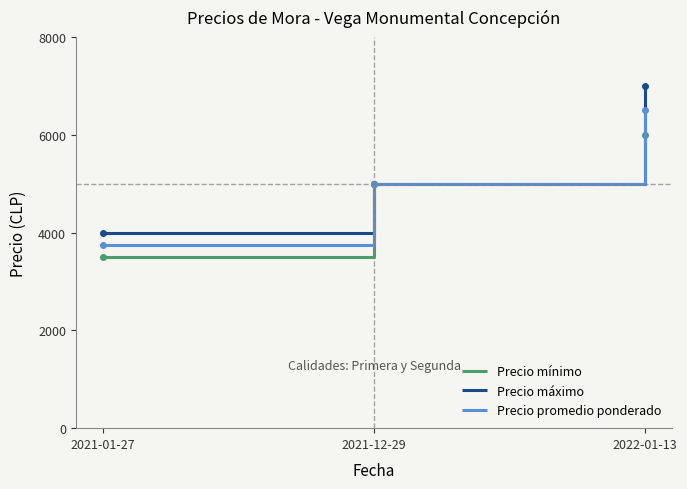

Is it true that Precio máximo equals 5000 at 2021-12-29?

True